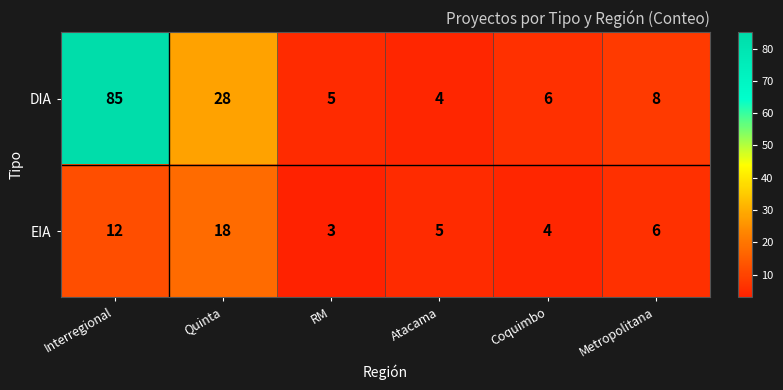

Where does the DIA series first go above 8?

Interregional